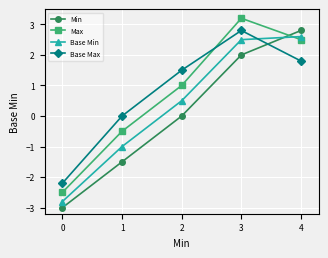

Which series has the largest range (max minus min)?

Min